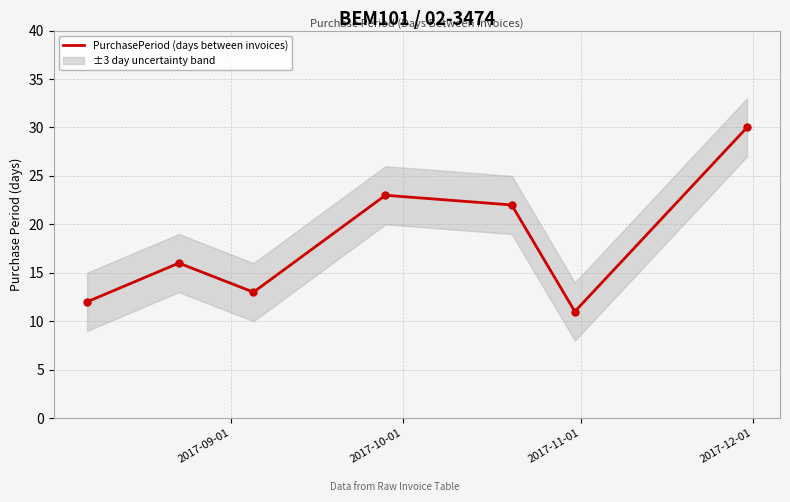

What is the minimum value for PurchasePeriod (days between invoices)?

11